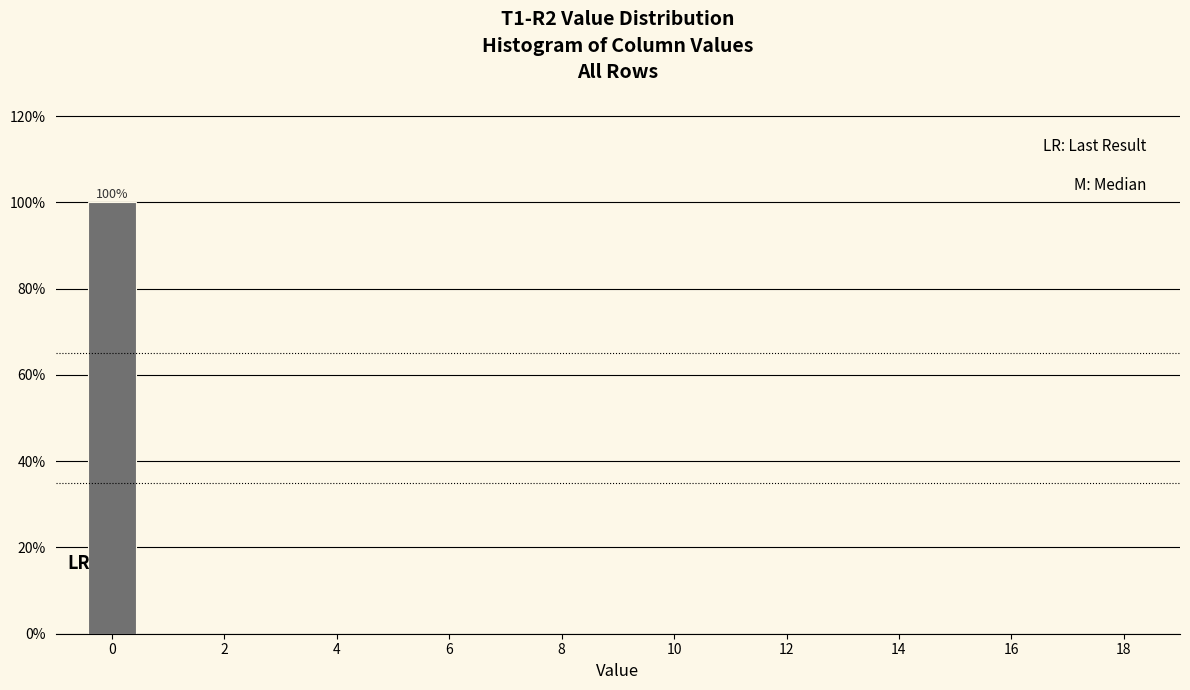

Over which range of the x-axis is the bar tallest?

-0.5 to 0.5